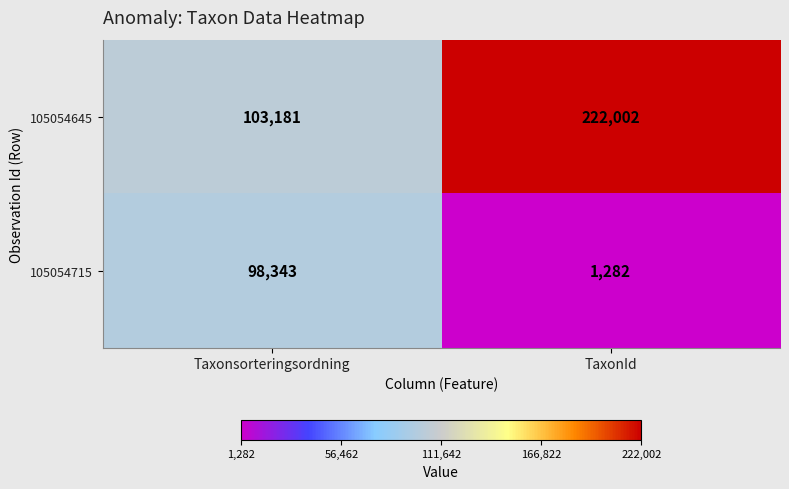

How many series are shown in this chart?

2